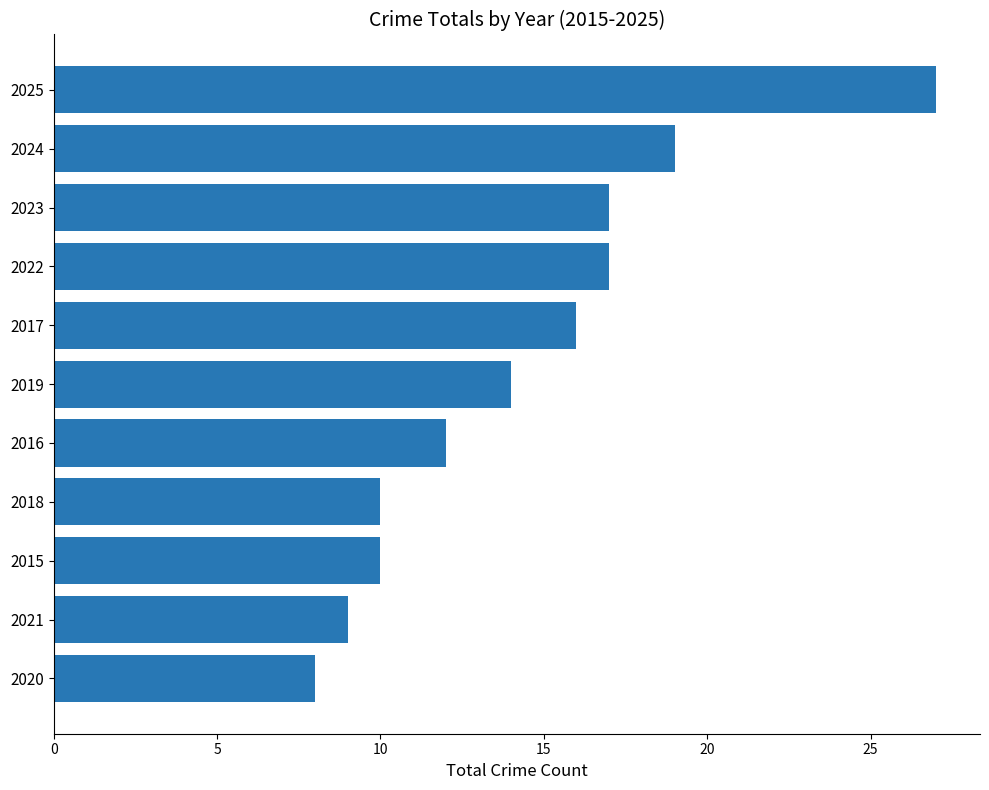

What is the change in value from 2018 to 2024?

+9